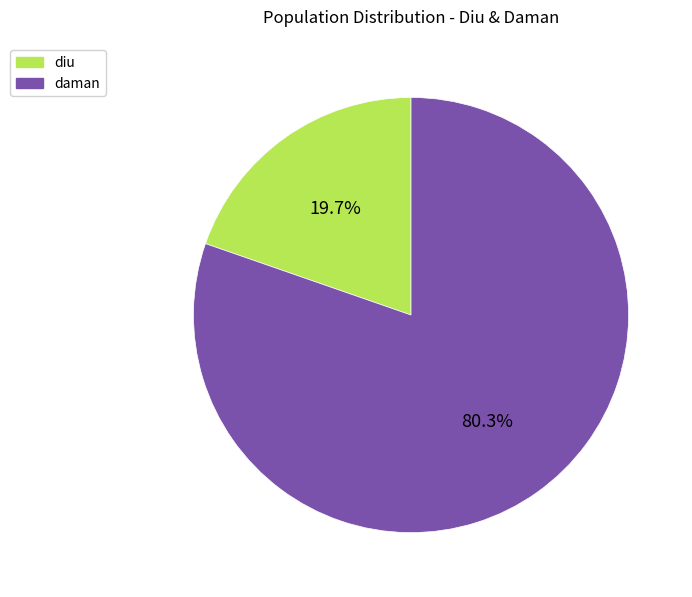

Is the sum of diu and daman greater than half?

Yes